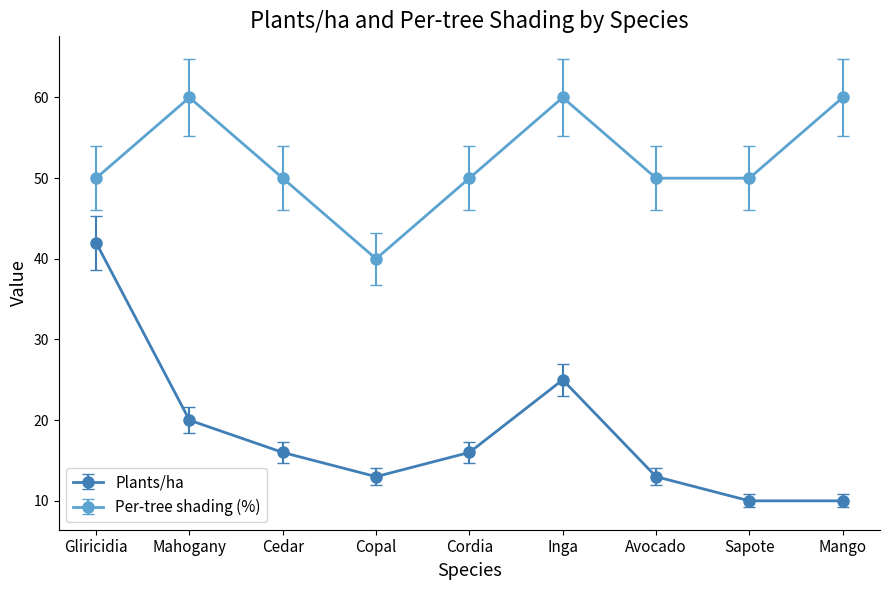

True or false: Plants/ha and Per-tree shading (%) intersect in this chart.

False